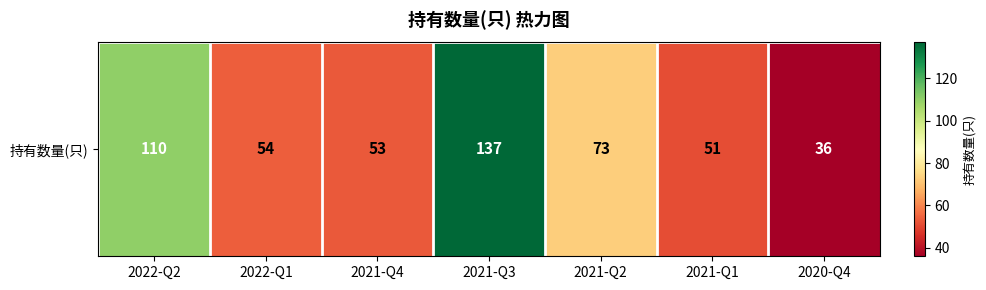

Reading left to right, list all the values displayed in this chart.

2022-Q2=110	2022-Q1=54	2021-Q4=53	2021-Q3=137	2021-Q2=73	2021-Q1=51	2020-Q4=36